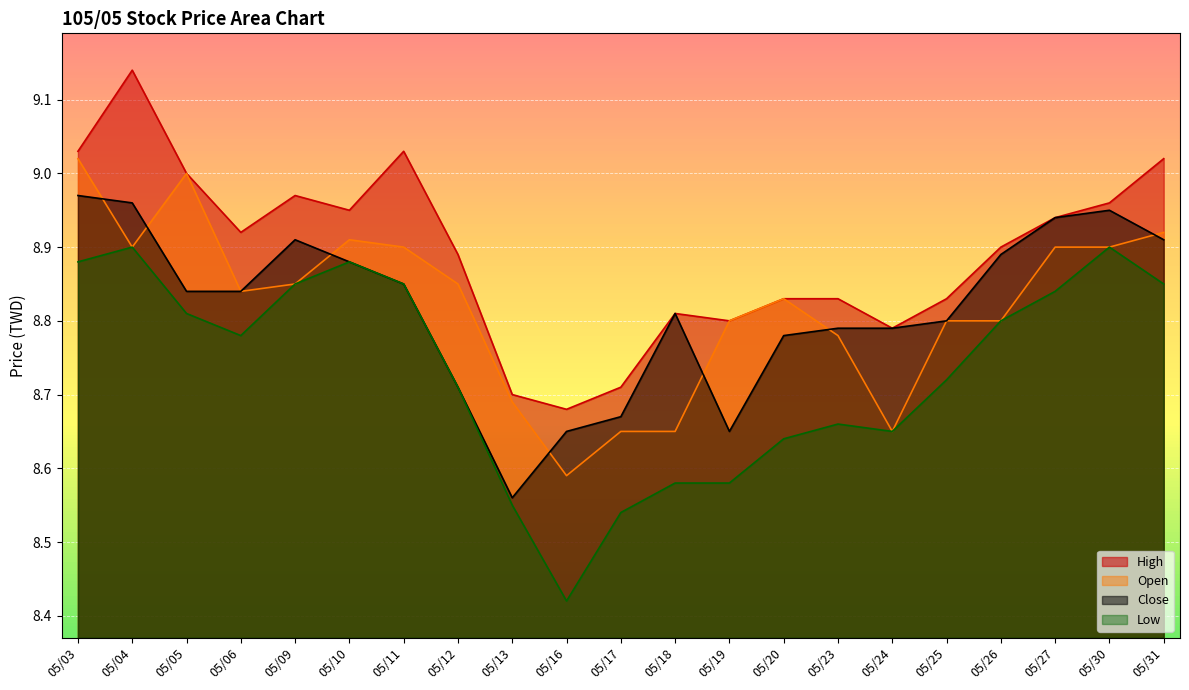

How many lines are shown in the chart?

4